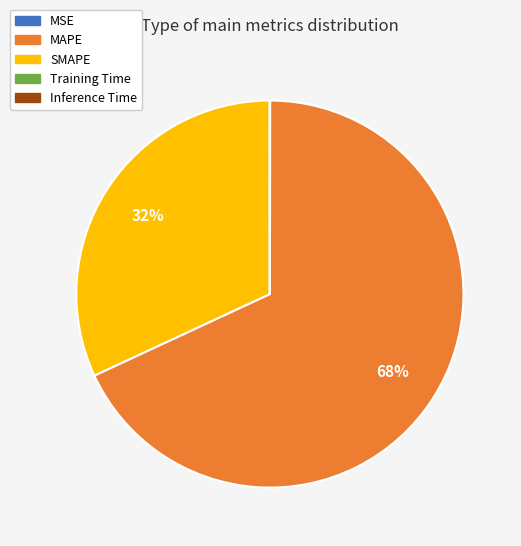

Which category has the biggest portion of the pie?

MAPE